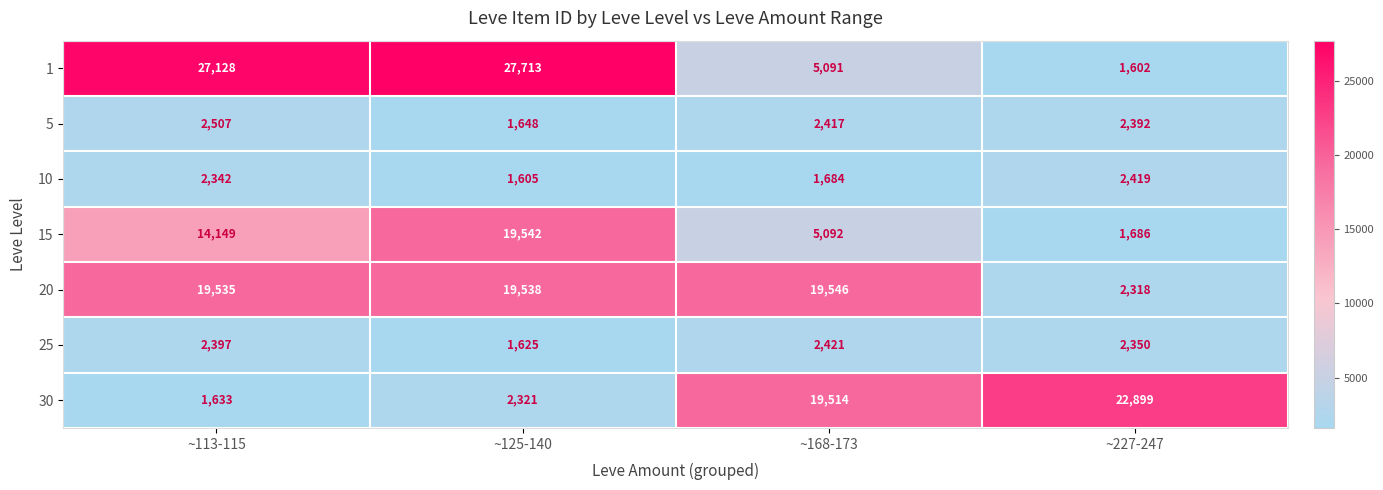

At how many categories does at least one series exceed 6640?

4